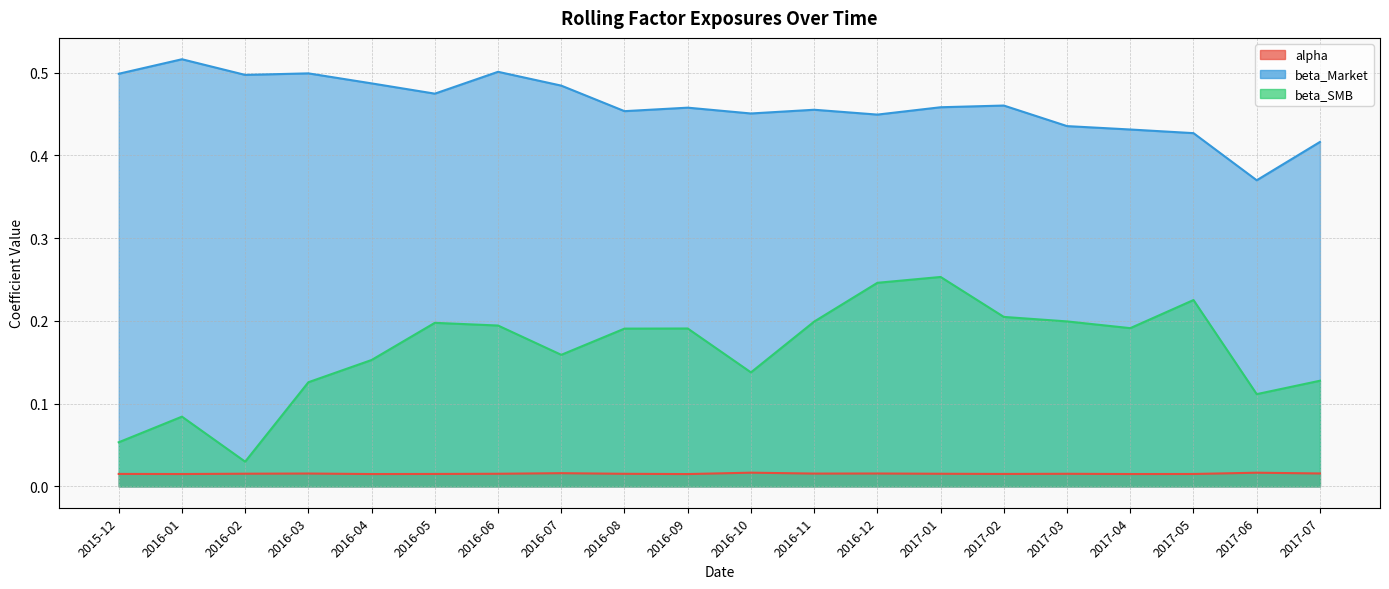

What is the spread (max minus min) of values at 2016-02?

0.5